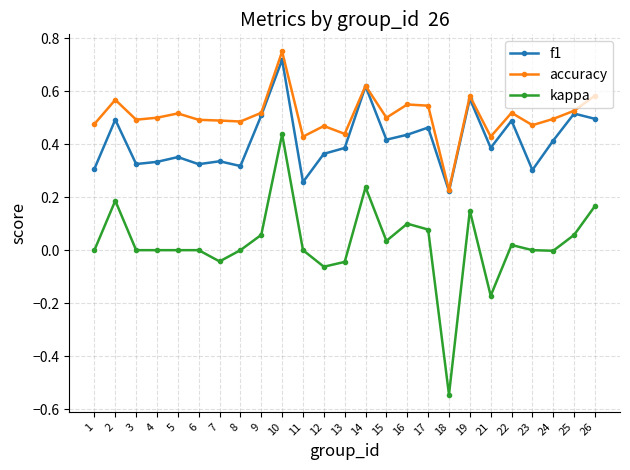

At which category is the sum across all series the highest?

10